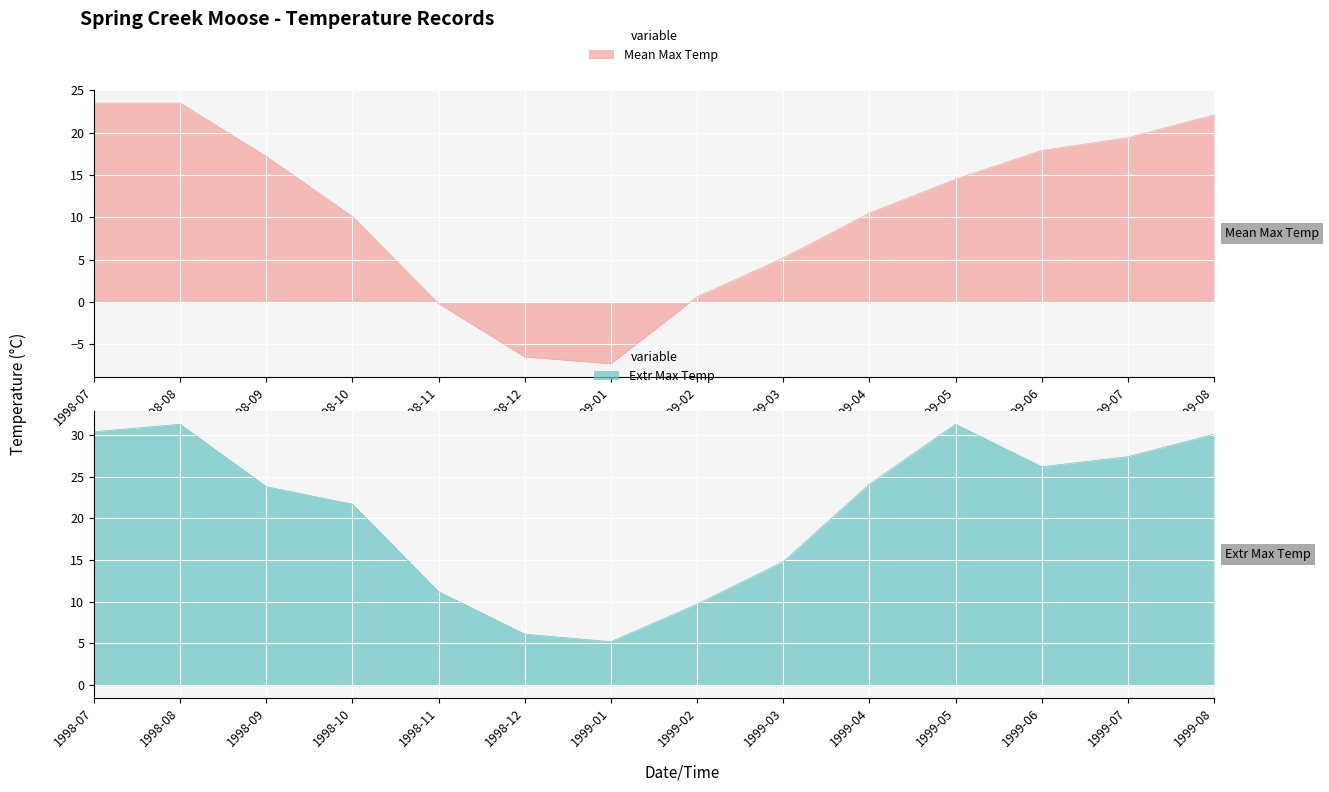

True or false: Extr Max Temp and Mean Max Temp intersect in this chart.

False